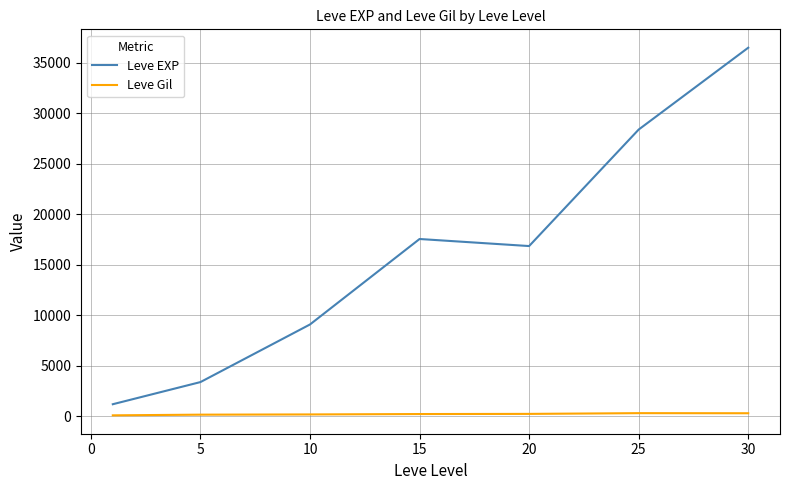

What is the difference between the maximum and minimum values in the Leve EXP series?

35279.2